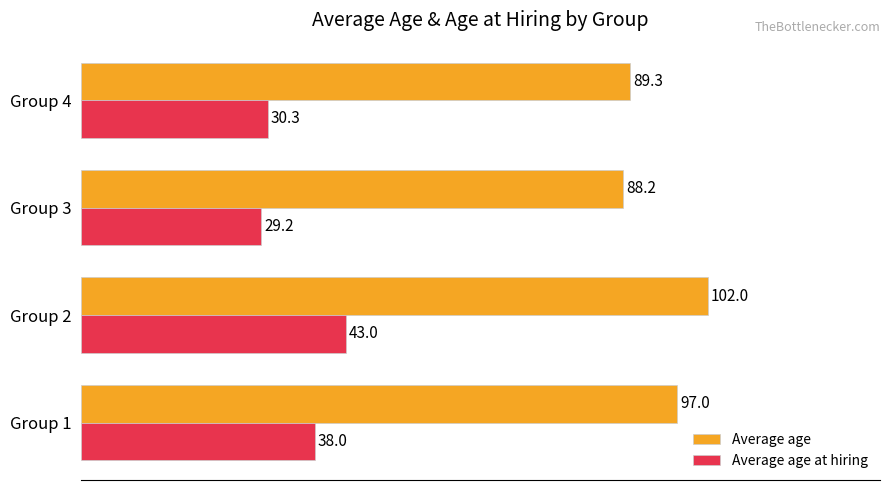

Count the number of data series in this chart.

2